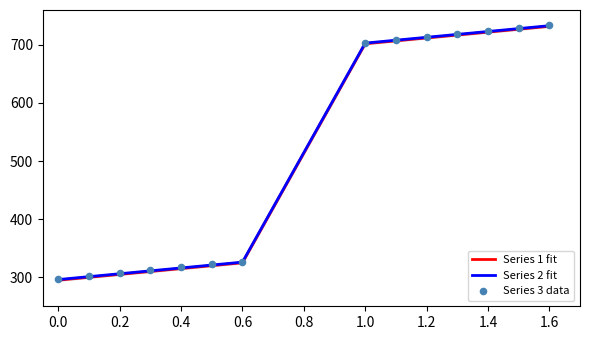

What is the lowest value of the Series 1 fit series?

295